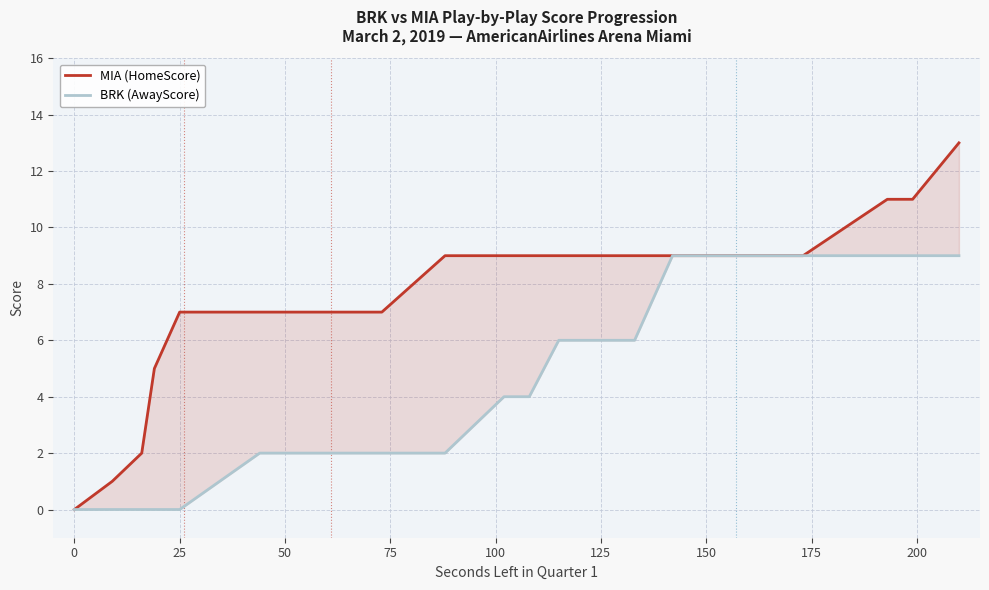

List the series in order of their overall mean, lowest first.

BRK (AwayScore), MIA (HomeScore)